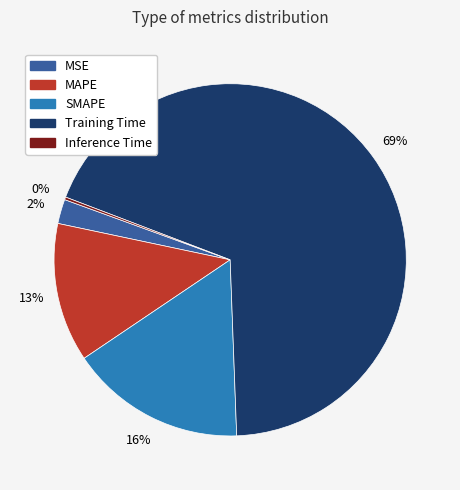

The Training Time slice represents 55% of the pie. True or false?

False